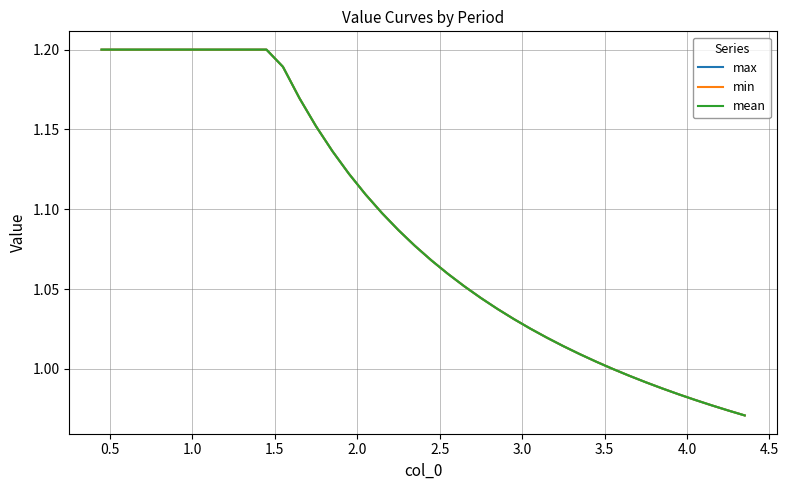

How many lines are shown in the chart?

3